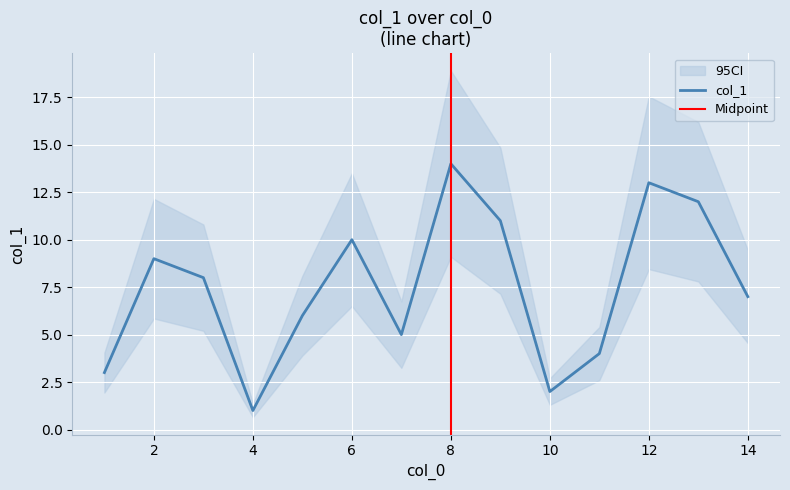

List the labels in order of value, smallest first.

4, 10, 1, 11, 7, 5, 14, 3, 2, 6, 9, 13, 12, 8